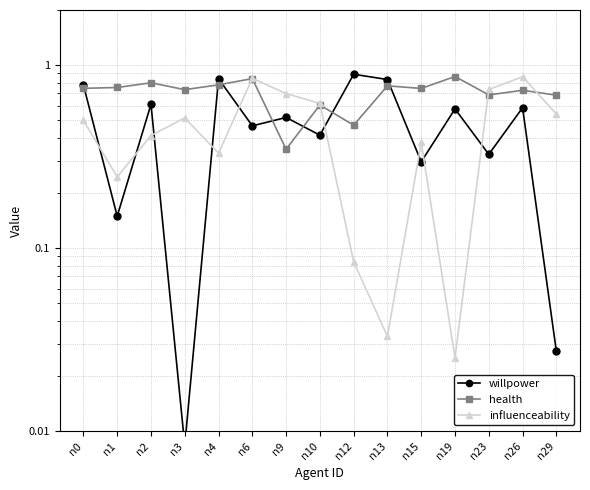

After their last crossing, which series has the higher values: willpower or influenceability?

influenceability